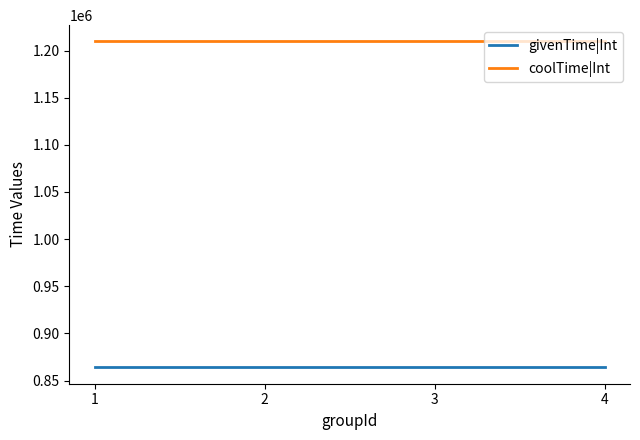

True or false: givenTime|Int and coolTime|Int cross at least once.

False